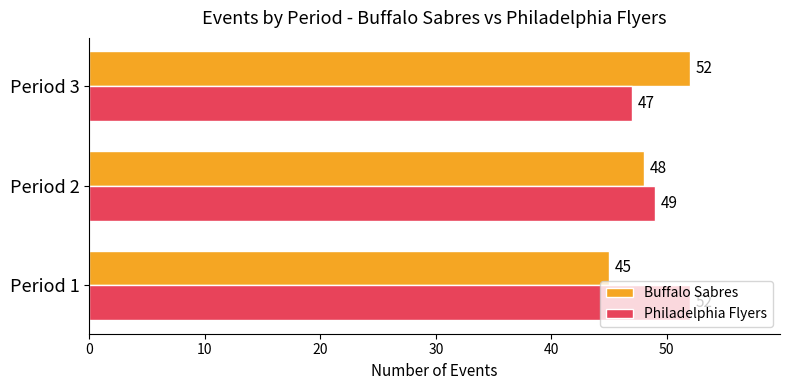

What is the maximum value for Philadelphia Flyers?

52